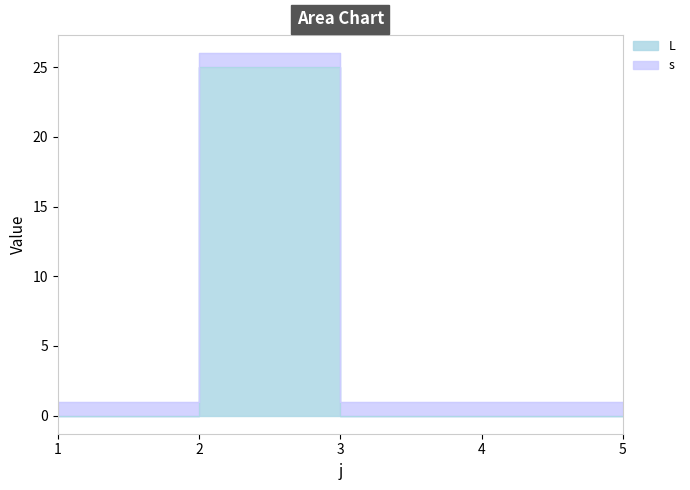

True or false: there are more than 1 points higher than both neighbors.

False